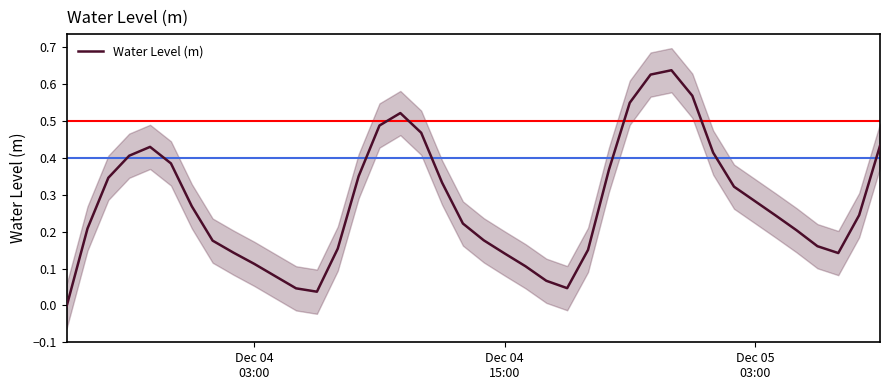

What is the label of the 38th point from the right?

Dec 05
03:00